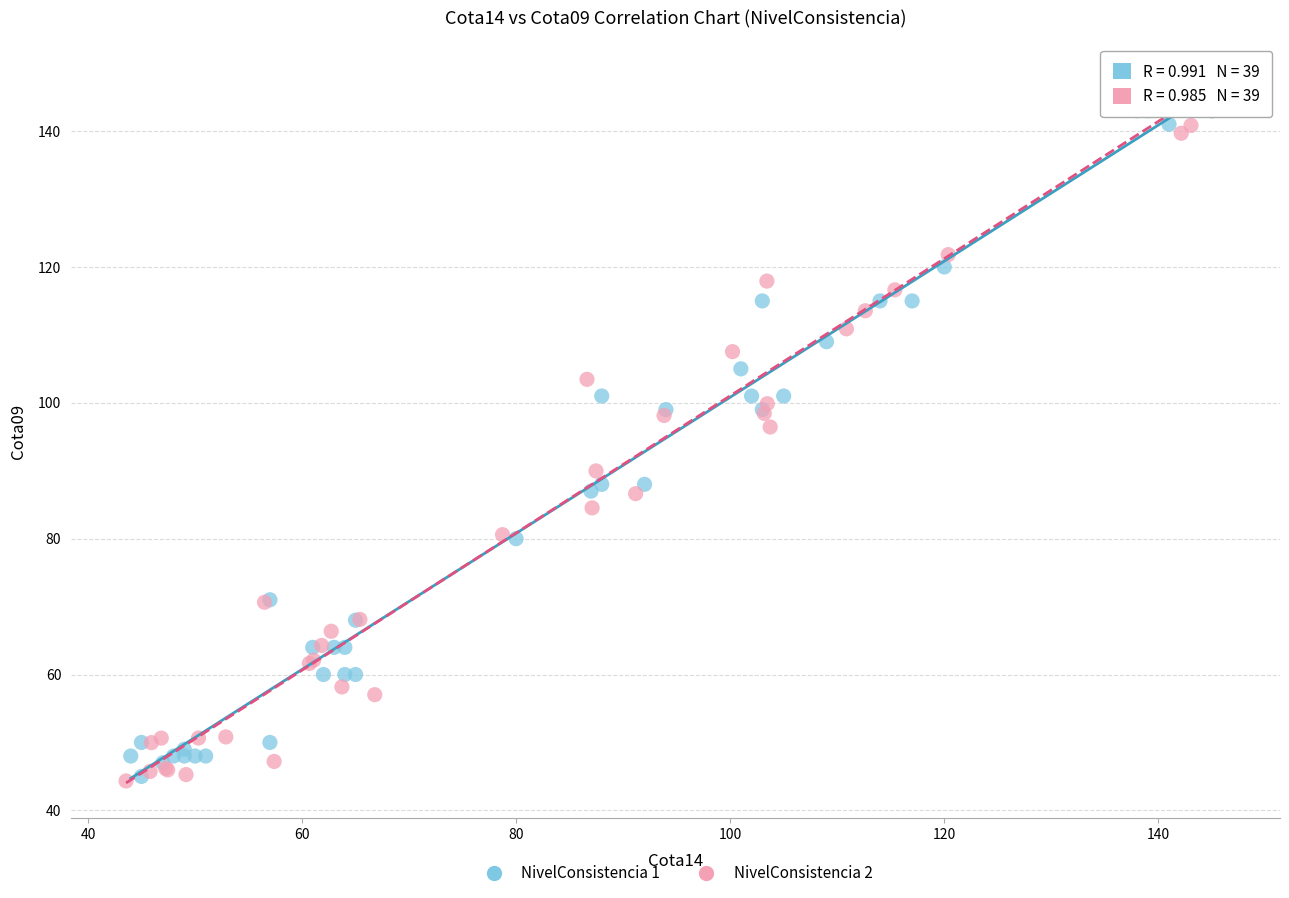

Which series has the widest spread of Y values?

NivelConsistencia 2